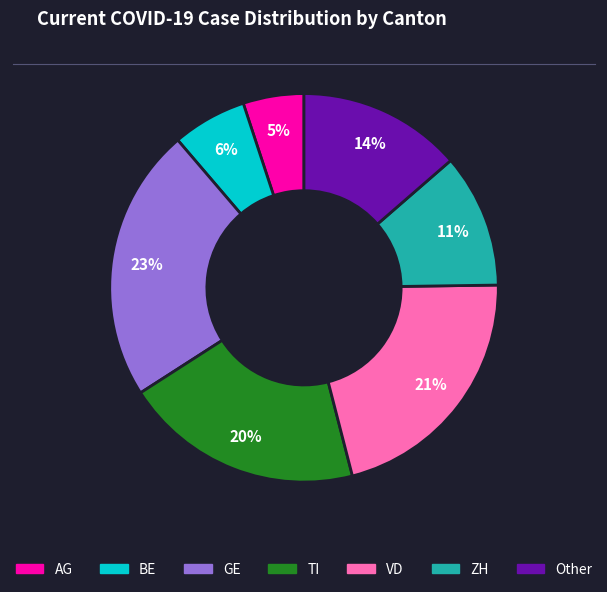

How many slices are in this pie chart?

7